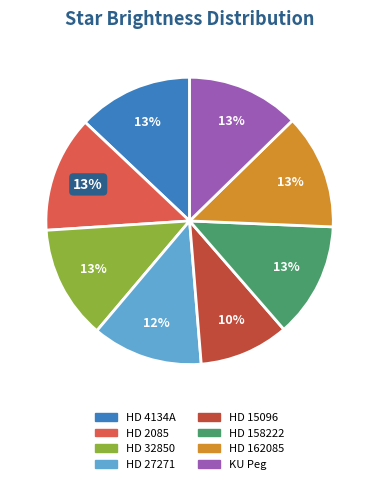

To the nearest percent, what is the combined percentage of HD 15096 and HD 32850?

23%